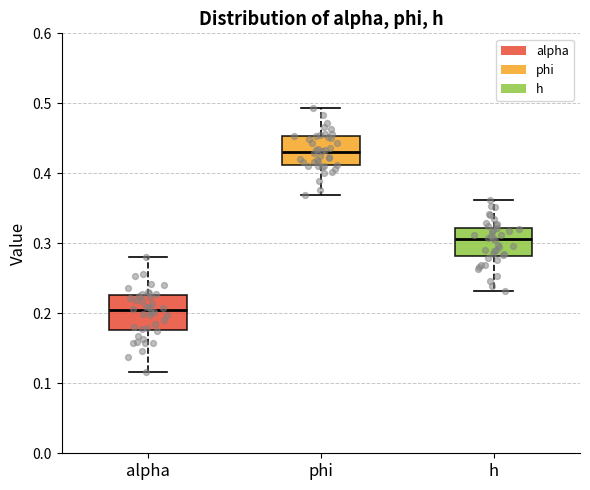

Where does the upper whisker of the box for alpha end on the y-axis? The values are not printed on the chart, so give them approximately, as read against the axis.

0.28